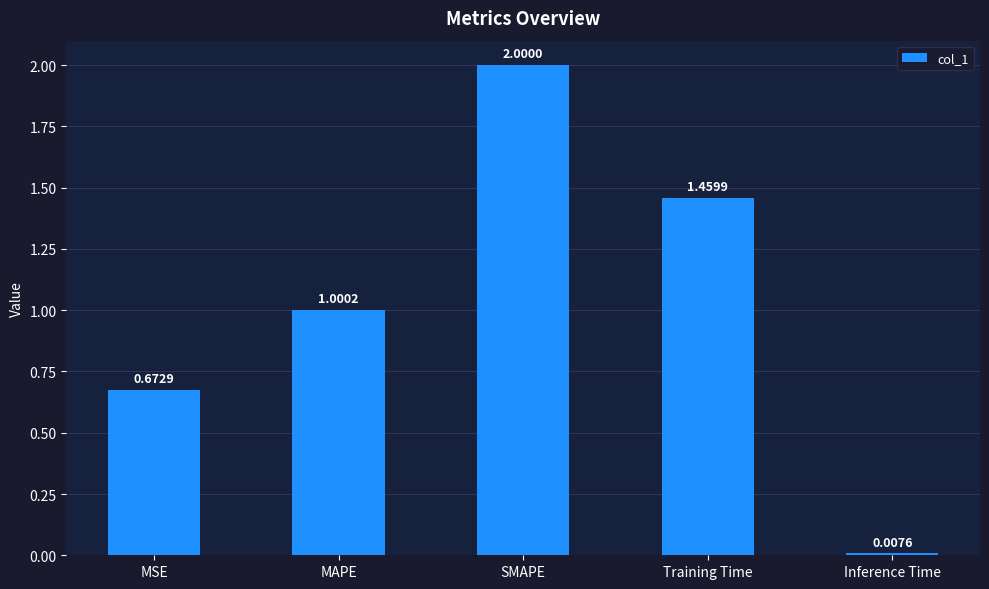

Does the chart contain stacked bars?

No